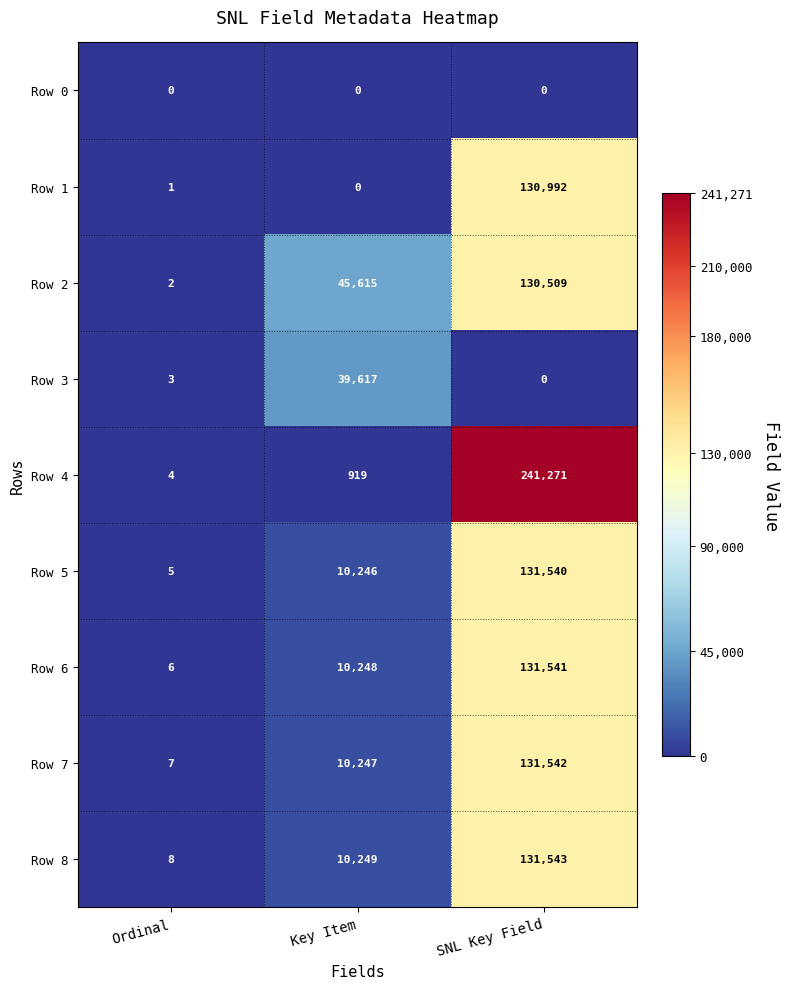

What is the difference between the highest and lowest values at Ordinal?

8